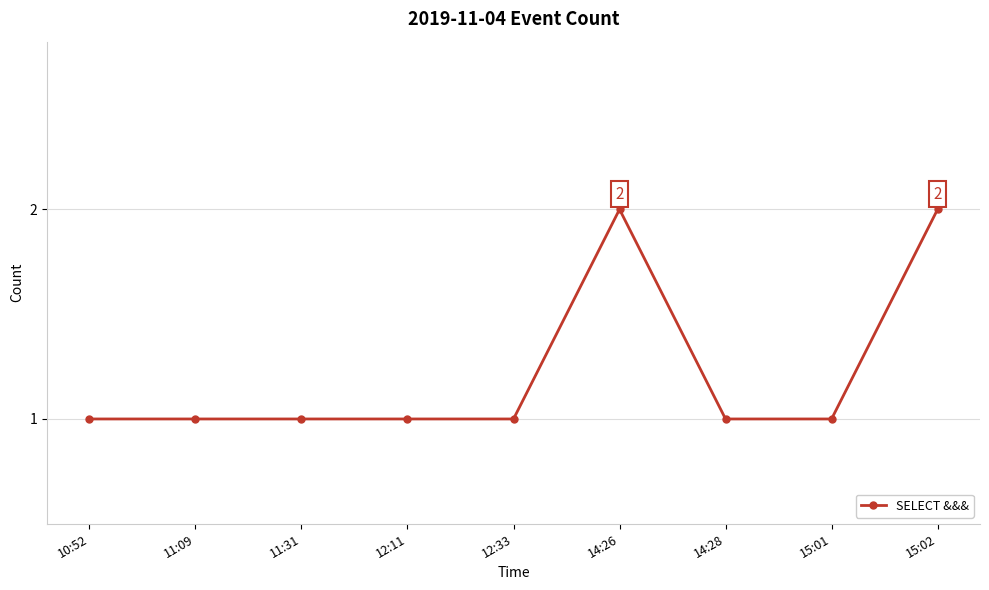

Reading left to right, list all the values displayed in this chart.

10:52=1	11:09=1	11:31=1	12:11=1	12:33=1	14:26=2	14:28=1	15:01=1	15:02=2